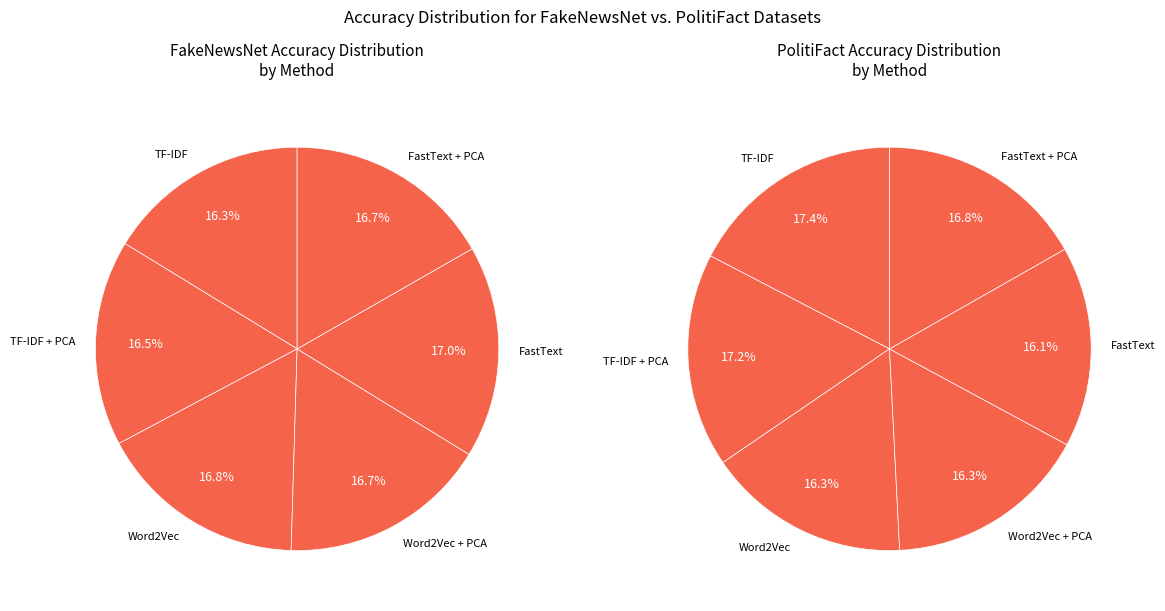

The 3 slice represents 26% of the pie. True or false?

False